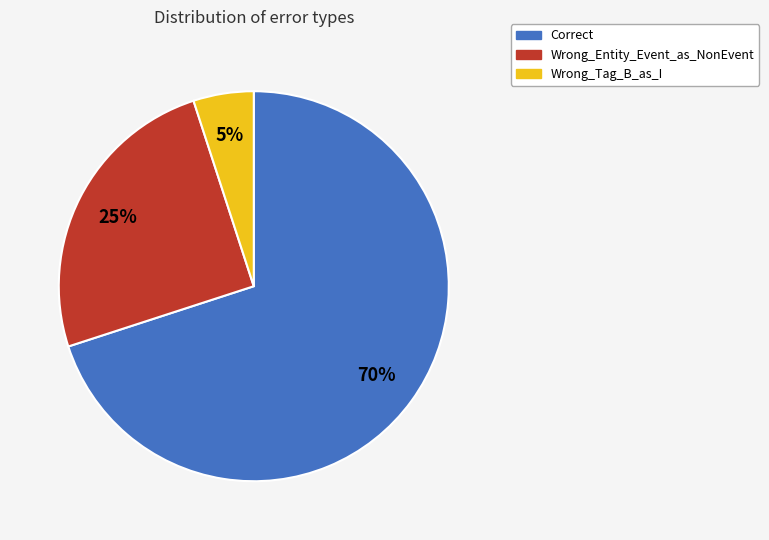

The Correct slice represents 63% of the pie. True or false?

False